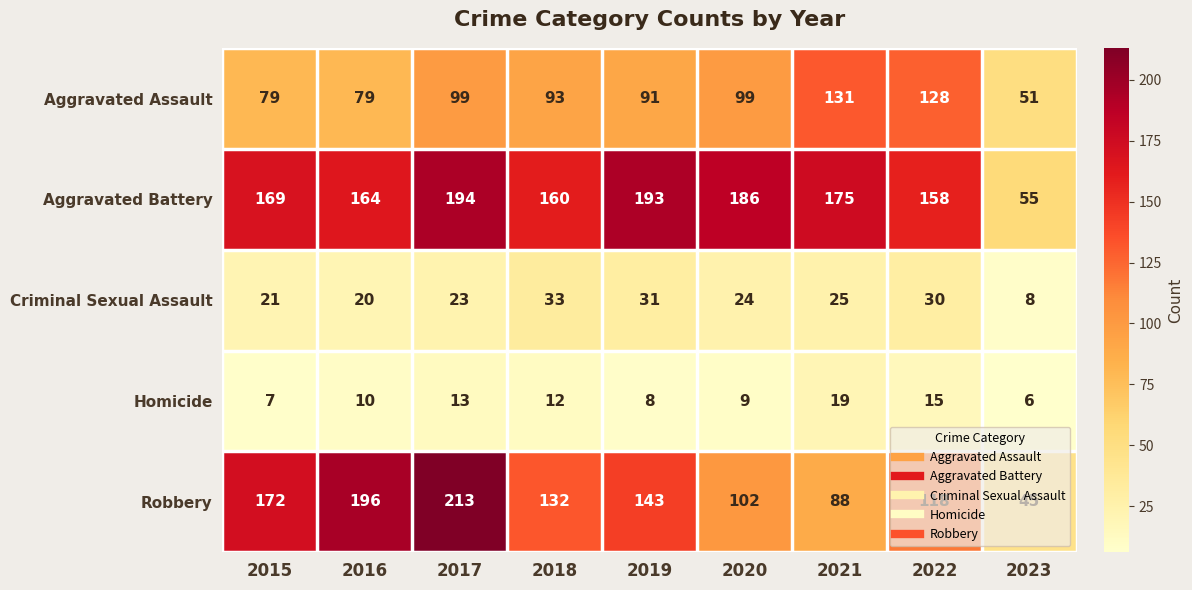

Which label corresponds to the largest value in the chart?

2017